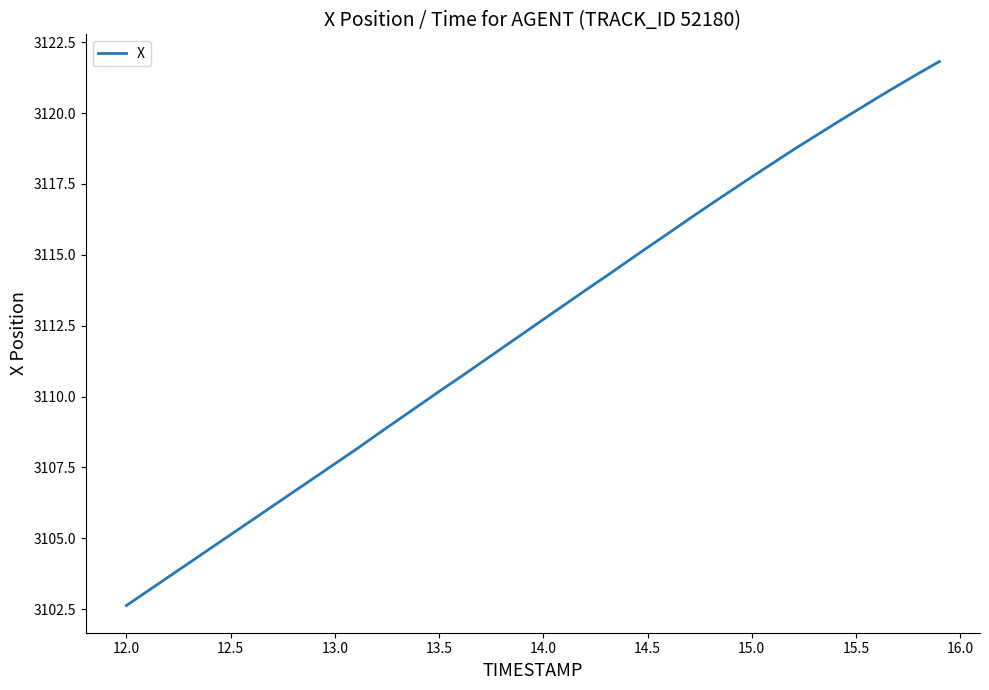

What is the greatest value displayed?

3121.8